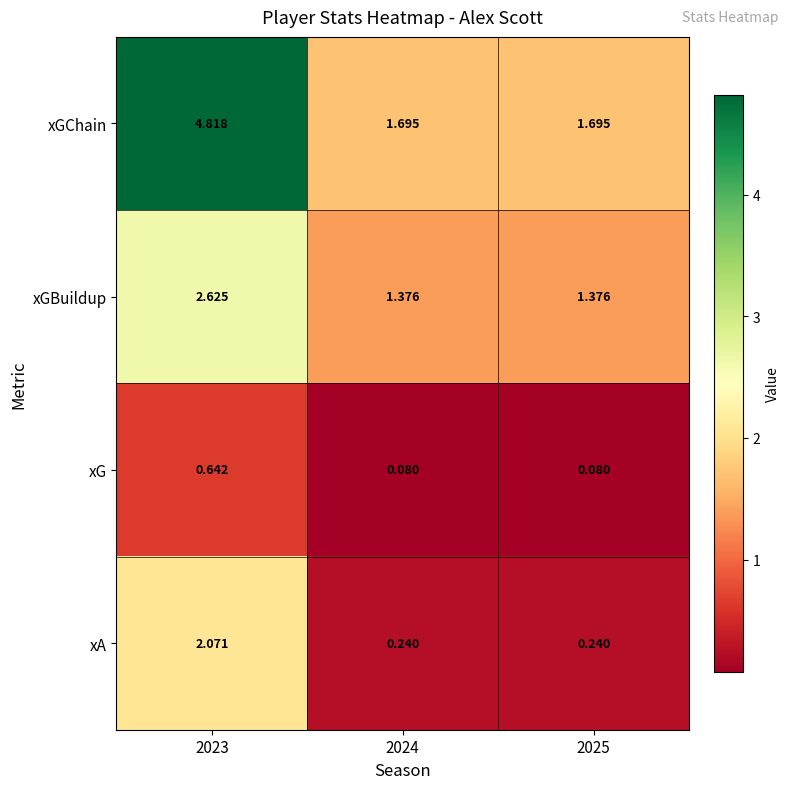

Is the value of xGChain at 2025 greater than the value of xA at 2024?

Yes